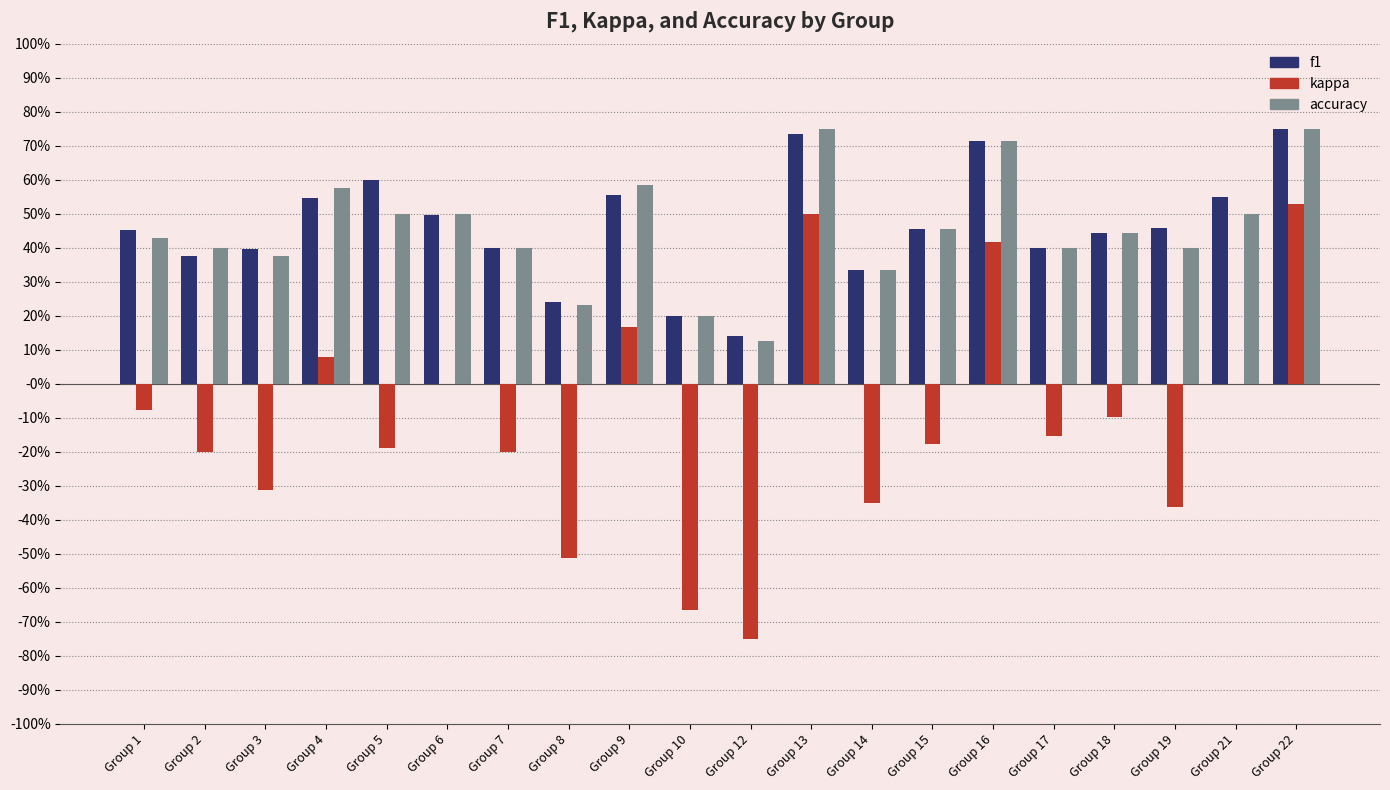

What is the minimum value shown in the chart?

-0.8